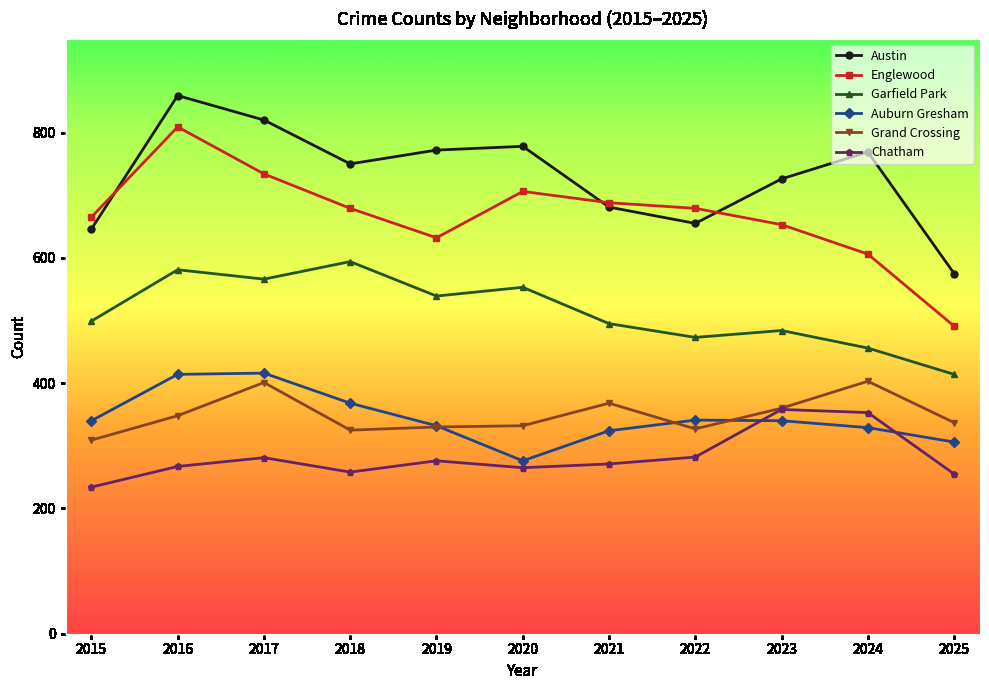

Is it true that Chatham equals 446 at 2021?

False